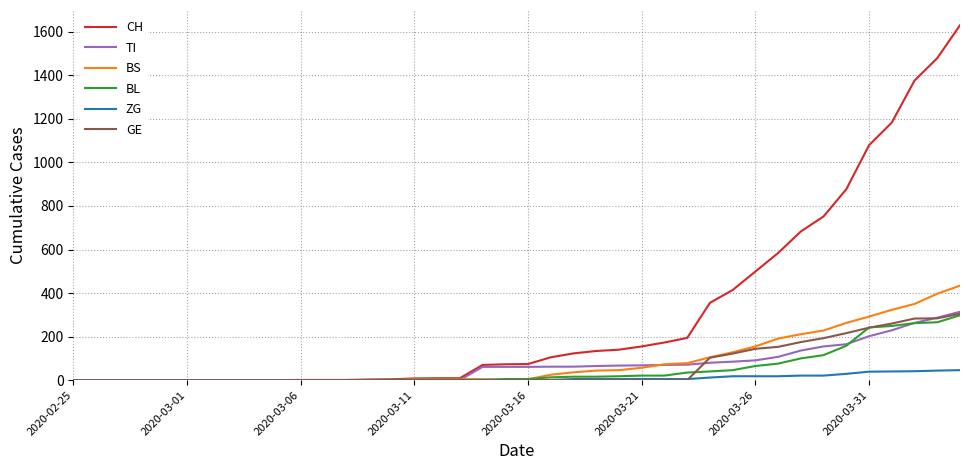

Which series has the widest spread of values?

CH